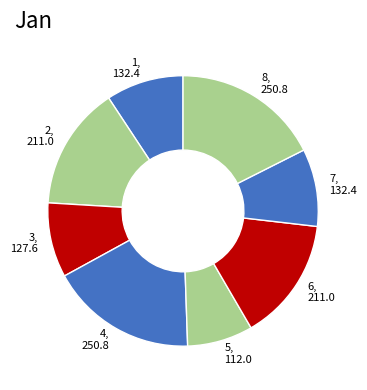

Does 6 represent more than half of the total?

No